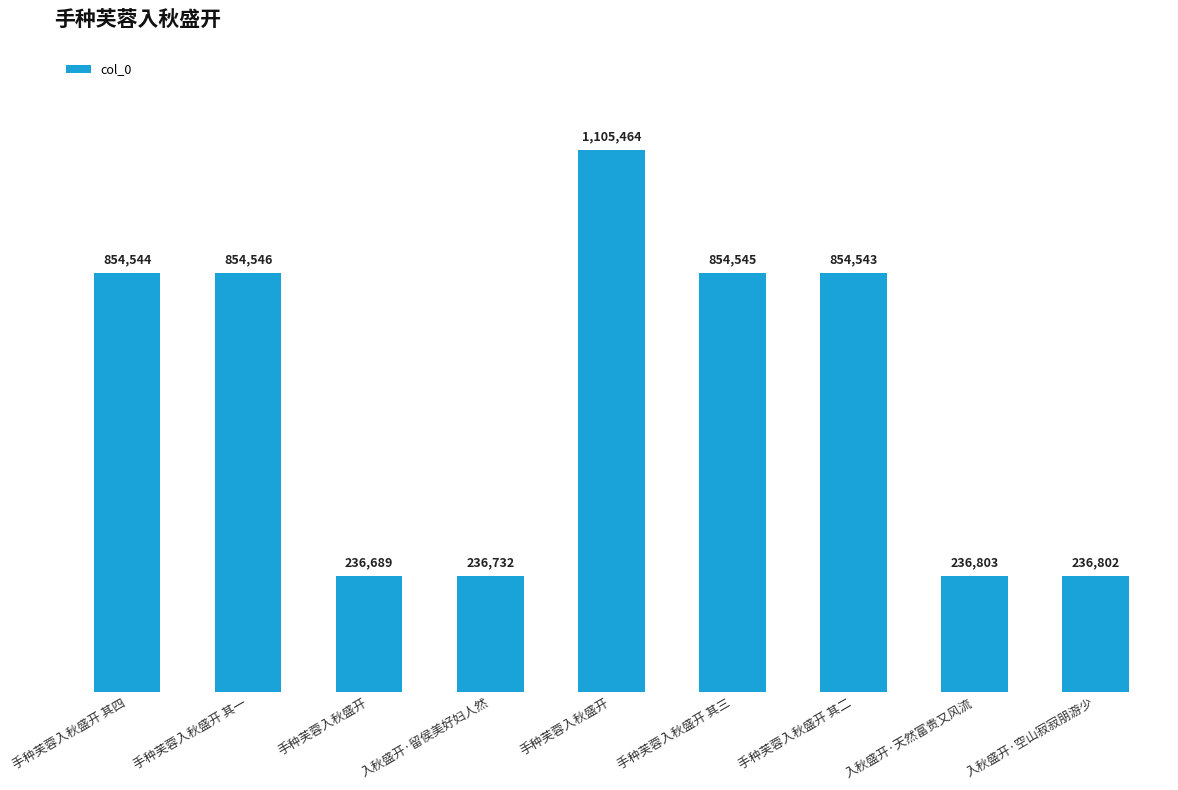

Reading right to left, list all the values displayed in this chart.

236802	236803	854543	854545	1105464	236732	236689	854546	854544